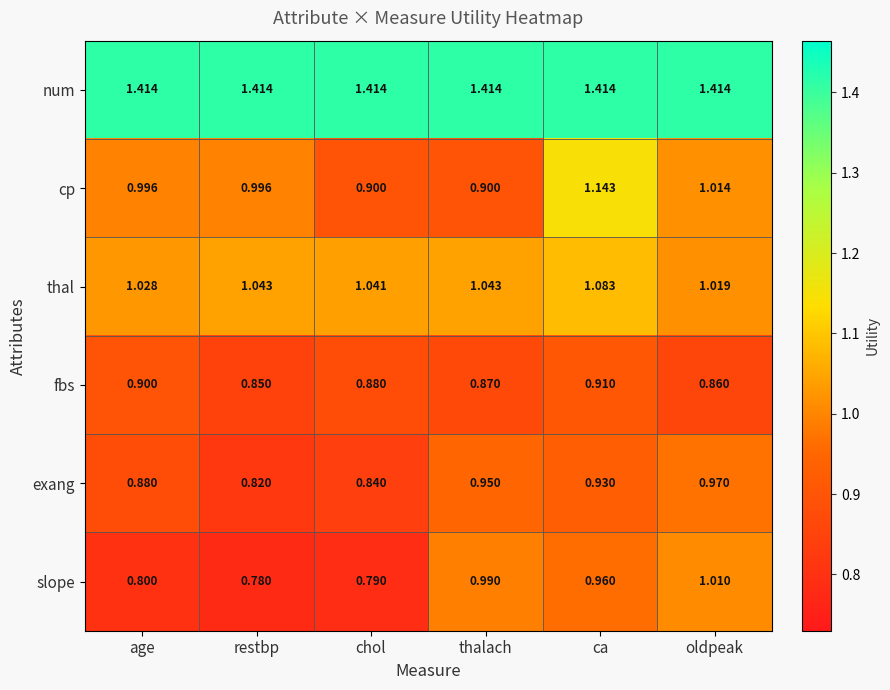

Which series has the largest total across all categories?

num